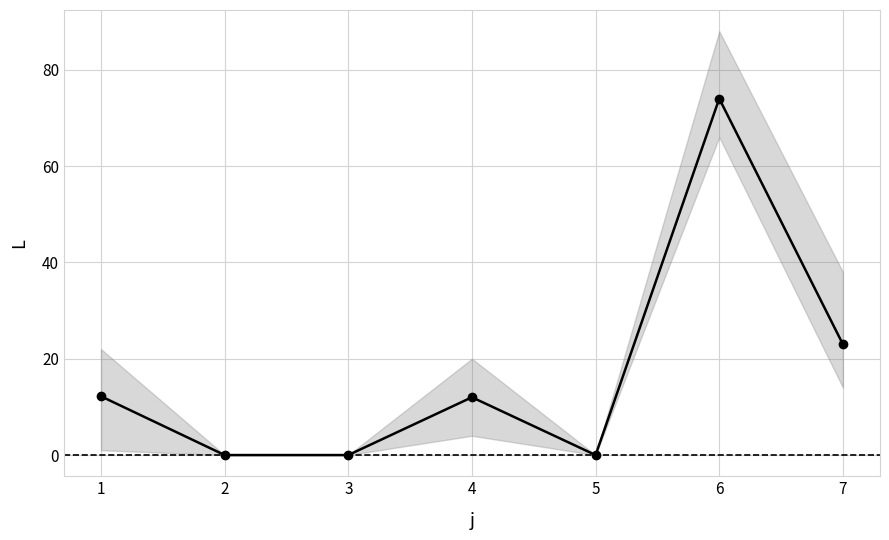

True or false: the data has more than 1 interior local peaks.

True